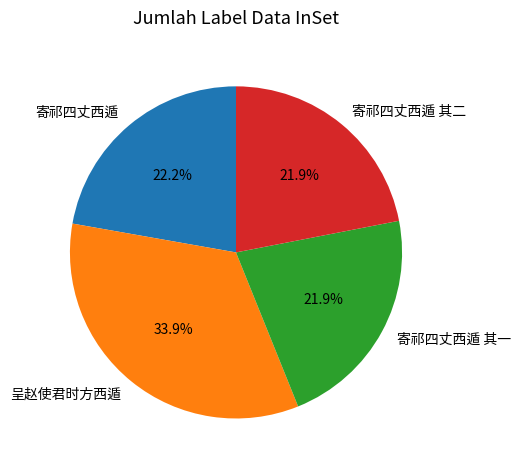

What percentage is NOT represented by 寄祁四丈西遁?

77.8%